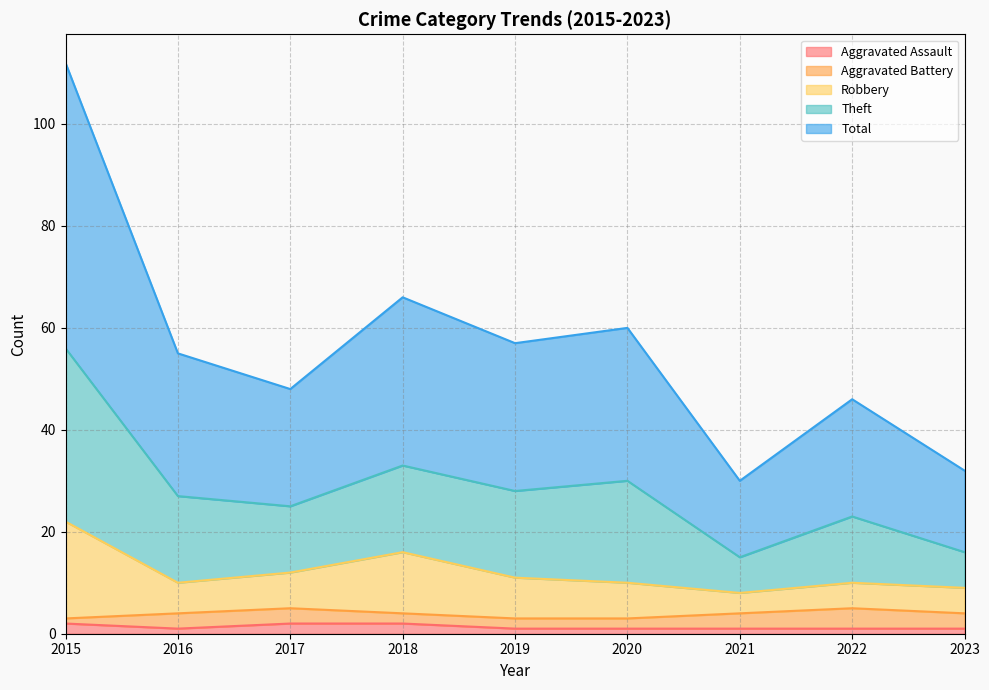

Read the Aggravated Assault value at 2020.

1